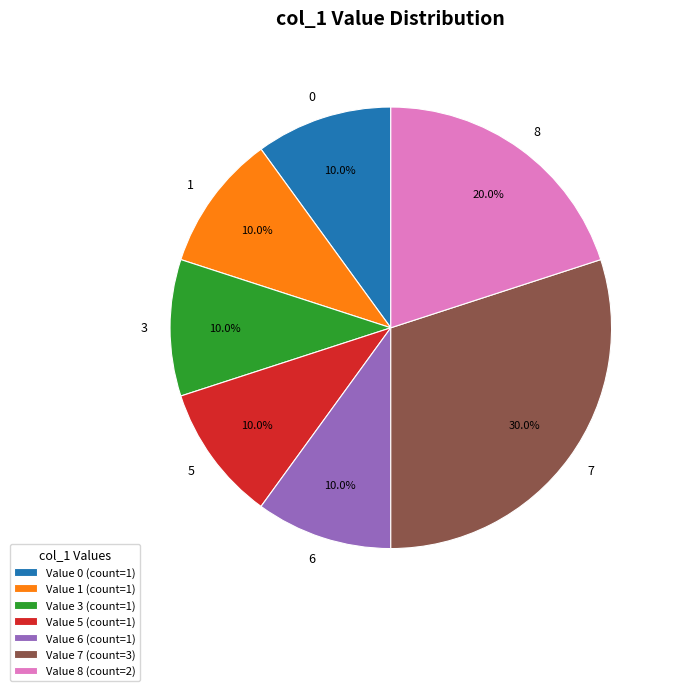

To the nearest percent, what is the combined percentage of 7 and 1?

40%